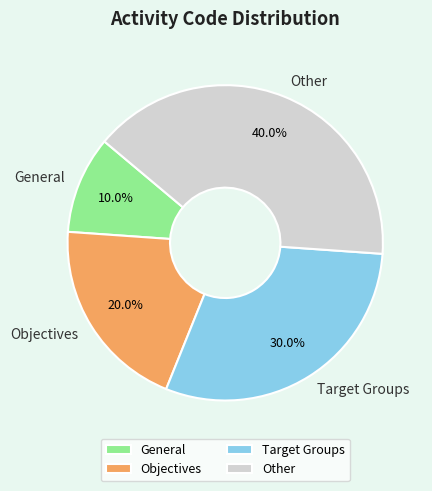

True or false: General accounts for 1% of the total.

False